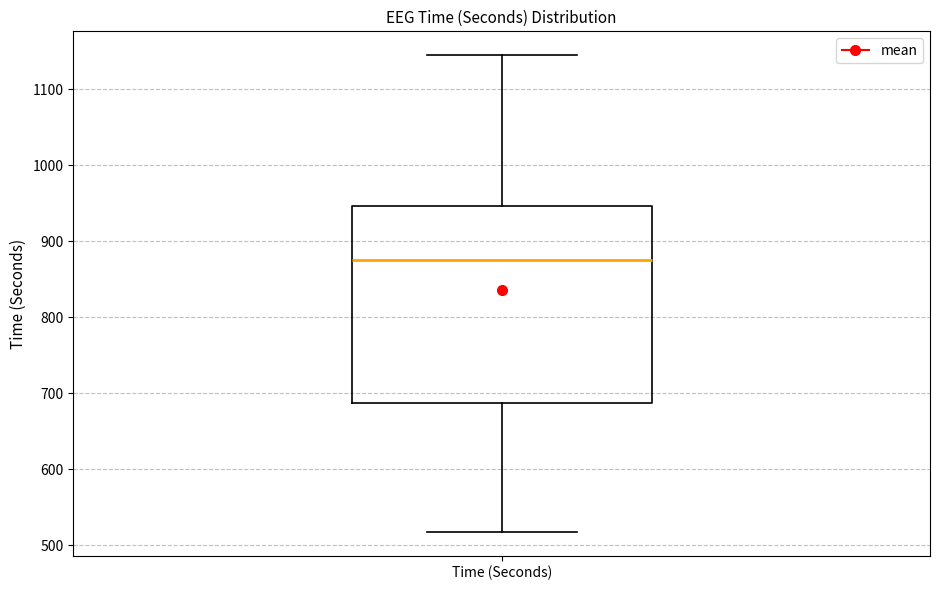

Where does the upper whisker of the box for Time (Seconds) end on the y-axis? The values are not printed on the chart, so give them approximately, as read against the axis.

1140